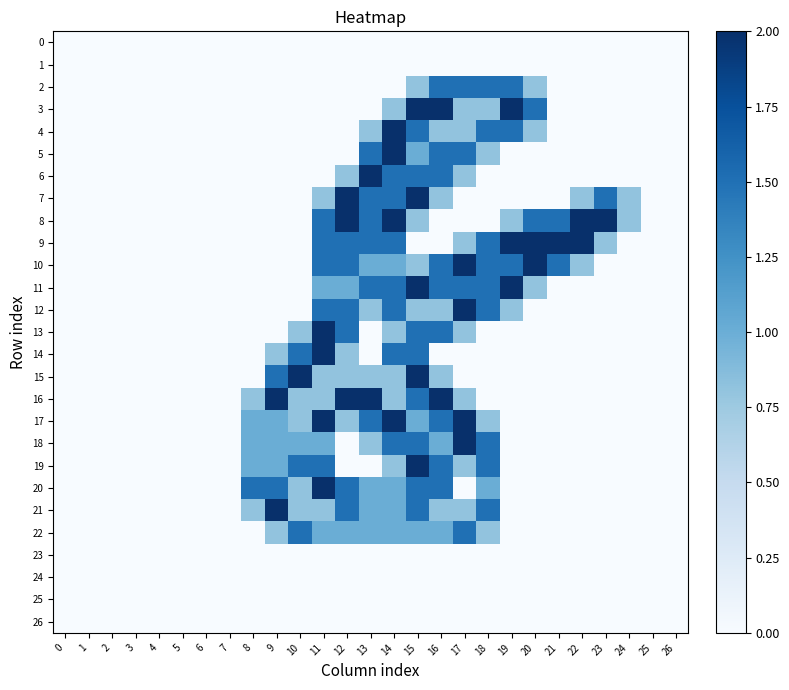

Reading left to right, extract all data points from this chart.

0: 0=0.0	1=0.0	2=0.0	3=0.0	4=0.0	5=0.0	6=0.0	7=0.0	8=0.0	9=0.0	10=0.0	11=0.0	12=0.0	13=0.0	14=0.0	15=0.0	16=0.0	17=0.0	18=0.0	19=0.0	20=0.0	21=0.0	22=0.0	23=0.0	24=0.0	25=0.0	26=0.0
1: 0=0.0	1=0.0	2=0.0	3=0.0	4=0.0	5=0.0	6=0.0	7=0.0	8=0.0	9=0.0	10=0.0	11=0.0	12=0.0	13=0.0	14=0.0	15=0.0	16=0.0	17=0.0	18=0.0	19=0.0	20=0.0	21=0.0	22=0.0	23=0.0	24=0.0	25=0.0	26=0.0
2: 0=0.0	1=0.0	2=0.0	3=0.0	4=0.0	5=0.0	6=0.0	7=0.0	8=0.0	9=0.0	10=0.0	11=0.0	12=0.0	13=0.0	14=0.0	15=0.8	16=1.5	17=1.5	18=1.5	19=1.5	20=0.8	21=0.0	22=0.0	23=0.0	24=0.0	25=0.0	26=0.0
3: 0=0.0	1=0.0	2=0.0	3=0.0	4=0.0	5=0.0	6=0.0	7=0.0	8=0.0	9=0.0	10=0.0	11=0.0	12=0.0	13=0.0	14=0.8	15=2.0	16=2.0	17=0.8	18=0.8	19=2.0	20=1.5	21=0.0	22=0.0	23=0.0	24=0.0	25=0.0	26=0.0
4: 0=0.0	1=0.0	2=0.0	3=0.0	4=0.0	5=0.0	6=0.0	7=0.0	8=0.0	9=0.0	10=0.0	11=0.0	12=0.0	13=0.8	14=2.0	15=1.5	16=0.8	17=0.8	18=1.5	19=1.5	20=0.8	21=0.0	22=0.0	23=0.0	24=0.0	25=0.0	26=0.0
5: 0=0.0	1=0.0	2=0.0	3=0.0	4=0.0	5=0.0	6=0.0	7=0.0	8=0.0	9=0.0	10=0.0	11=0.0	12=0.0	13=1.5	14=2.0	15=1.0	16=1.5	17=1.5	18=0.8	19=0.0	20=0.0	21=0.0	22=0.0	23=0.0	24=0.0	25=0.0	26=0.0
6: 0=0.0	1=0.0	2=0.0	3=0.0	4=0.0	5=0.0	6=0.0	7=0.0	8=0.0	9=0.0	10=0.0	11=0.0	12=0.8	13=2.0	14=1.5	15=1.5	16=1.5	17=0.8	18=0.0	19=0.0	20=0.0	21=0.0	22=0.0	23=0.0	24=0.0	25=0.0	26=0.0
7: 0=0.0	1=0.0	2=0.0	3=0.0	4=0.0	5=0.0	6=0.0	7=0.0	8=0.0	9=0.0	10=0.0	11=0.8	12=2.0	13=1.5	14=1.5	15=2.0	16=0.8	17=0.0	18=0.0	19=0.0	20=0.0	21=0.0	22=0.8	23=1.5	24=0.8	25=0.0	26=0.0
8: 0=0.0	1=0.0	2=0.0	3=0.0	4=0.0	5=0.0	6=0.0	7=0.0	8=0.0	9=0.0	10=0.0	11=1.5	12=2.0	13=1.5	14=2.0	15=0.8	16=0.0	17=0.0	18=0.0	19=0.8	20=1.5	21=1.5	22=2.0	23=2.0	24=0.8	25=0.0	26=0.0
9: 0=0.0	1=0.0	2=0.0	3=0.0	4=0.0	5=0.0	6=0.0	7=0.0	8=0.0	9=0.0	10=0.0	11=1.5	12=1.5	13=1.5	14=1.5	15=0.0	16=0.0	17=0.8	18=1.5	19=2.0	20=2.0	21=2.0	22=2.0	23=0.8	24=0.0	25=0.0	26=0.0
10: 0=0.0	1=0.0	2=0.0	3=0.0	4=0.0	5=0.0	6=0.0	7=0.0	8=0.0	9=0.0	10=0.0	11=1.5	12=1.5	13=1.0	14=1.0	15=0.8	16=1.5	17=2.0	18=1.5	19=1.5	20=2.0	21=1.5	22=0.8	23=0.0	24=0.0	25=0.0	26=0.0
11: 0=0.0	1=0.0	2=0.0	3=0.0	4=0.0	5=0.0	6=0.0	7=0.0	8=0.0	9=0.0	10=0.0	11=1.0	12=1.0	13=1.5	14=1.5	15=2.0	16=1.5	17=1.5	18=1.5	19=2.0	20=0.8	21=0.0	22=0.0	23=0.0	24=0.0	25=0.0	26=0.0
12: 0=0.0	1=0.0	2=0.0	3=0.0	4=0.0	5=0.0	6=0.0	7=0.0	8=0.0	9=0.0	10=0.0	11=1.5	12=1.5	13=0.8	14=1.5	15=0.8	16=0.8	17=2.0	18=1.5	19=0.8	20=0.0	21=0.0	22=0.0	23=0.0	24=0.0	25=0.0	26=0.0
13: 0=0.0	1=0.0	2=0.0	3=0.0	4=0.0	5=0.0	6=0.0	7=0.0	8=0.0	9=0.0	10=0.8	11=2.0	12=1.5	13=0.0	14=0.8	15=1.5	16=1.5	17=0.8	18=0.0	19=0.0	20=0.0	21=0.0	22=0.0	23=0.0	24=0.0	25=0.0	26=0.0
14: 0=0.0	1=0.0	2=0.0	3=0.0	4=0.0	5=0.0	6=0.0	7=0.0	8=0.0	9=0.8	10=1.5	11=2.0	12=0.8	13=0.0	14=1.5	15=1.5	16=0.0	17=0.0	18=0.0	19=0.0	20=0.0	21=0.0	22=0.0	23=0.0	24=0.0	25=0.0	26=0.0
15: 0=0.0	1=0.0	2=0.0	3=0.0	4=0.0	5=0.0	6=0.0	7=0.0	8=0.0	9=1.5	10=2.0	11=0.8	12=0.8	13=0.8	14=0.8	15=2.0	16=0.8	17=0.0	18=0.0	19=0.0	20=0.0	21=0.0	22=0.0	23=0.0	24=0.0	25=0.0	26=0.0
16: 0=0.0	1=0.0	2=0.0	3=0.0	4=0.0	5=0.0	6=0.0	7=0.0	8=0.8	9=2.0	10=0.8	11=0.8	12=2.0	13=2.0	14=0.8	15=1.5	16=2.0	17=0.8	18=0.0	19=0.0	20=0.0	21=0.0	22=0.0	23=0.0	24=0.0	25=0.0	26=0.0
17: 0=0.0	1=0.0	2=0.0	3=0.0	4=0.0	5=0.0	6=0.0	7=0.0	8=1.0	9=1.0	10=0.8	11=2.0	12=0.8	13=1.5	14=2.0	15=1.0	16=1.5	17=2.0	18=0.8	19=0.0	20=0.0	21=0.0	22=0.0	23=0.0	24=0.0	25=0.0	26=0.0
18: 0=0.0	1=0.0	2=0.0	3=0.0	4=0.0	5=0.0	6=0.0	7=0.0	8=1.0	9=1.0	10=1.0	11=1.0	12=0.0	13=0.8	14=1.5	15=1.5	16=1.0	17=2.0	18=1.5	19=0.0	20=0.0	21=0.0	22=0.0	23=0.0	24=0.0	25=0.0	26=0.0
19: 0=0.0	1=0.0	2=0.0	3=0.0	4=0.0	5=0.0	6=0.0	7=0.0	8=1.0	9=1.0	10=1.5	11=1.5	12=0.0	13=0.0	14=0.8	15=2.0	16=1.5	17=0.8	18=1.5	19=0.0	20=0.0	21=0.0	22=0.0	23=0.0	24=0.0	25=0.0	26=0.0
20: 0=0.0	1=0.0	2=0.0	3=0.0	4=0.0	5=0.0	6=0.0	7=0.0	8=1.5	9=1.5	10=0.8	11=2.0	12=1.5	13=1.0	14=1.0	15=1.5	16=1.5	17=0.0	18=1.0	19=0.0	20=0.0	21=0.0	22=0.0	23=0.0	24=0.0	25=0.0	26=0.0
21: 0=0.0	1=0.0	2=0.0	3=0.0	4=0.0	5=0.0	6=0.0	7=0.0	8=0.8	9=2.0	10=0.8	11=0.8	12=1.5	13=1.0	14=1.0	15=1.5	16=0.8	17=0.8	18=1.5	19=0.0	20=0.0	21=0.0	22=0.0	23=0.0	24=0.0	25=0.0	26=0.0
22: 0=0.0	1=0.0	2=0.0	3=0.0	4=0.0	5=0.0	6=0.0	7=0.0	8=0.0	9=0.8	10=1.5	11=1.0	12=1.0	13=1.0	14=1.0	15=1.0	16=1.0	17=1.5	18=0.8	19=0.0	20=0.0	21=0.0	22=0.0	23=0.0	24=0.0	25=0.0	26=0.0
23: 0=0.0	1=0.0	2=0.0	3=0.0	4=0.0	5=0.0	6=0.0	7=0.0	8=0.0	9=0.0	10=0.0	11=0.0	12=0.0	13=0.0	14=0.0	15=0.0	16=0.0	17=0.0	18=0.0	19=0.0	20=0.0	21=0.0	22=0.0	23=0.0	24=0.0	25=0.0	26=0.0
24: 0=0.0	1=0.0	2=0.0	3=0.0	4=0.0	5=0.0	6=0.0	7=0.0	8=0.0	9=0.0	10=0.0	11=0.0	12=0.0	13=0.0	14=0.0	15=0.0	16=0.0	17=0.0	18=0.0	19=0.0	20=0.0	21=0.0	22=0.0	23=0.0	24=0.0	25=0.0	26=0.0
25: 0=0.0	1=0.0	2=0.0	3=0.0	4=0.0	5=0.0	6=0.0	7=0.0	8=0.0	9=0.0	10=0.0	11=0.0	12=0.0	13=0.0	14=0.0	15=0.0	16=0.0	17=0.0	18=0.0	19=0.0	20=0.0	21=0.0	22=0.0	23=0.0	24=0.0	25=0.0	26=0.0
26: 0=0.0	1=0.0	2=0.0	3=0.0	4=0.0	5=0.0	6=0.0	7=0.0	8=0.0	9=0.0	10=0.0	11=0.0	12=0.0	13=0.0	14=0.0	15=0.0	16=0.0	17=0.0	18=0.0	19=0.0	20=0.0	21=0.0	22=0.0	23=0.0	24=0.0	25=0.0	26=0.0